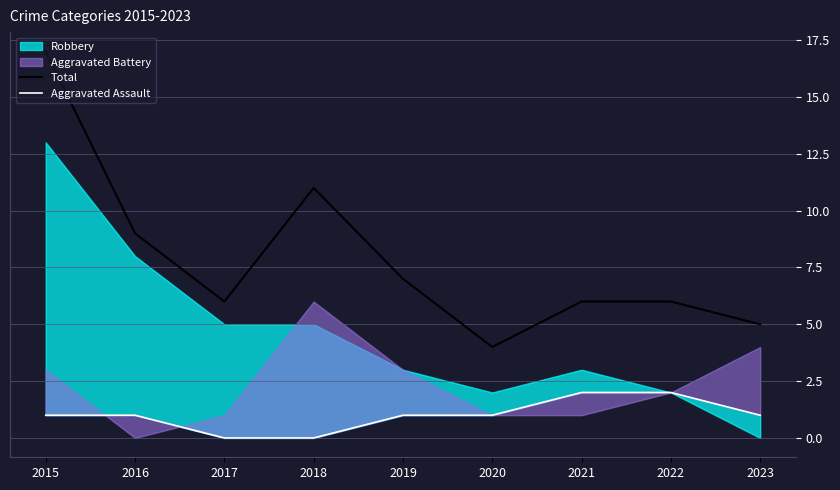

True or false: Aggravated Assault and Total cross at least once.

False